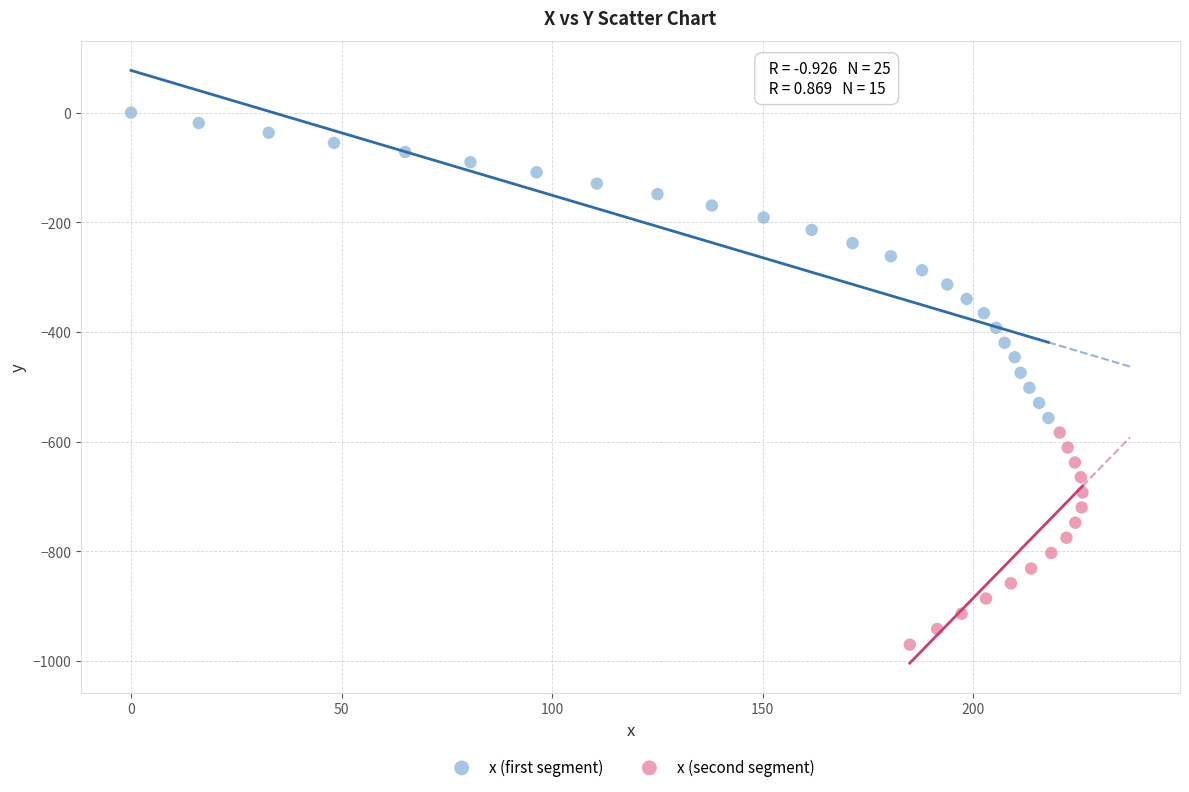

Which series reaches the maximum Y coordinate?

x (first segment)